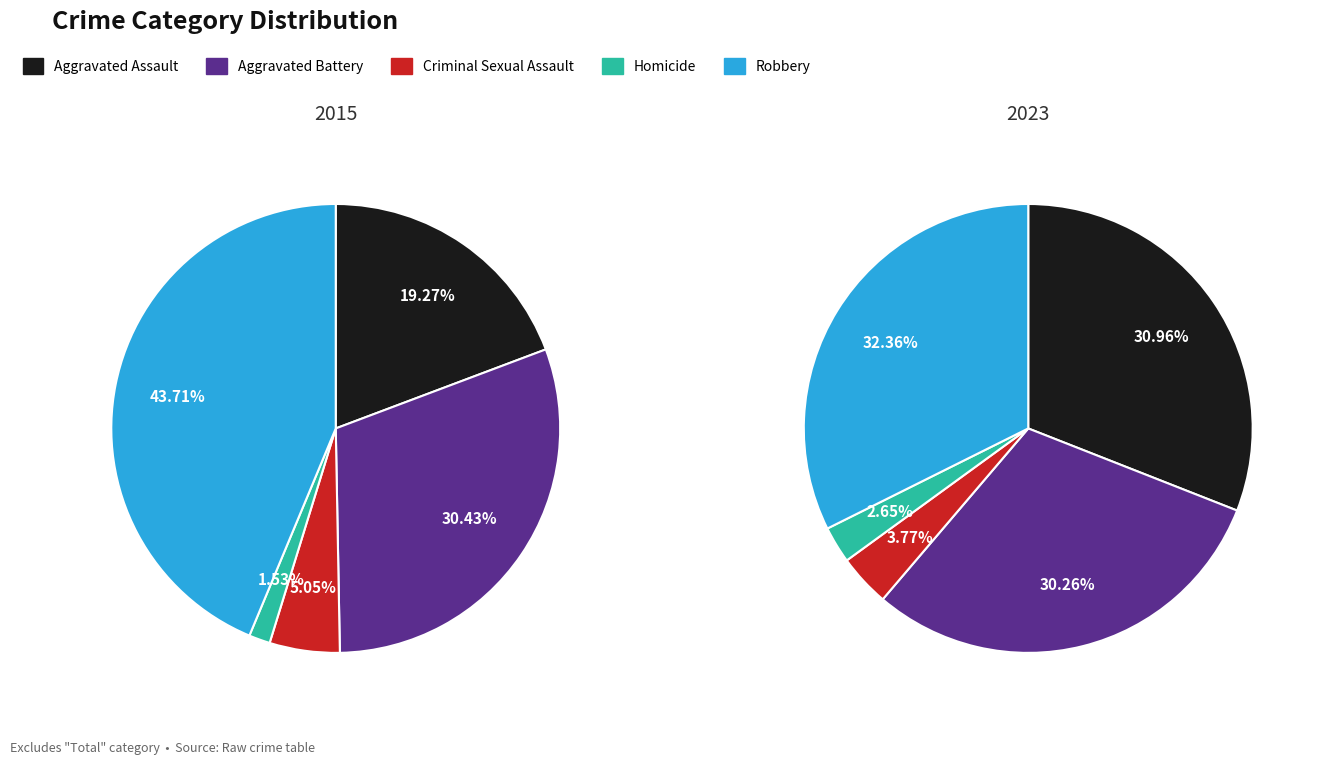

Which series has the widest spread of values?

values_2015